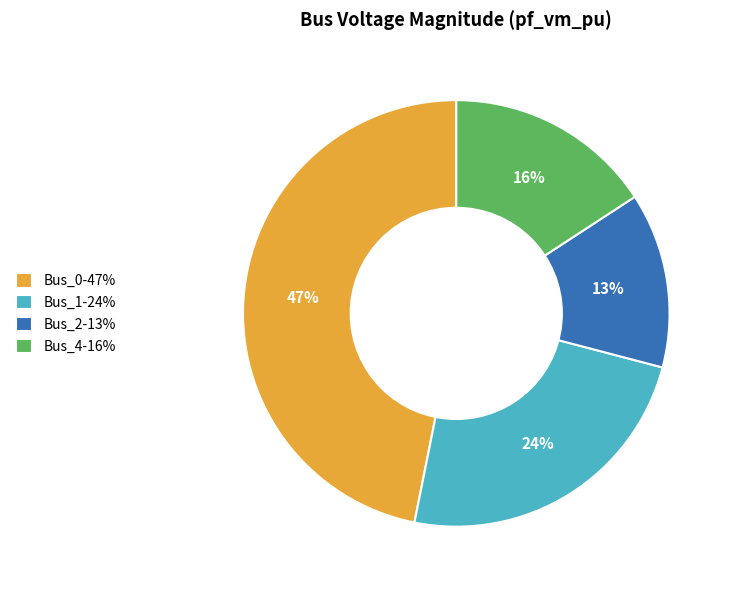

Between Bus_0-47% and Bus_2-13%, which is larger?

Bus_0-47%